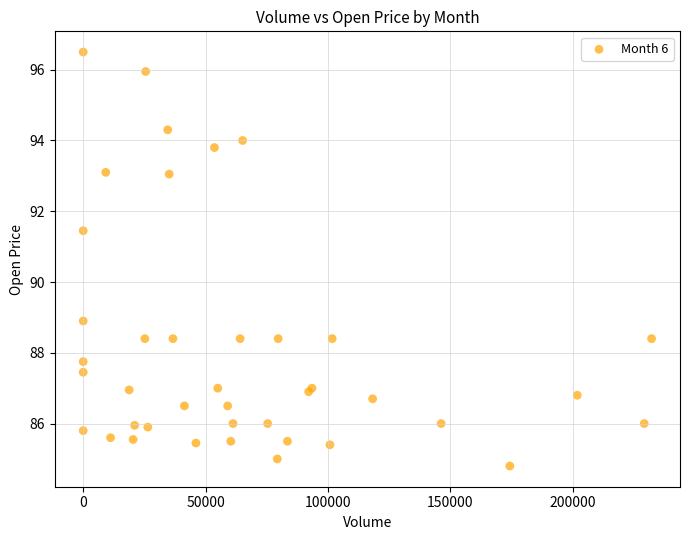

What Y value in the scatter plot is closest to 90?

88.9